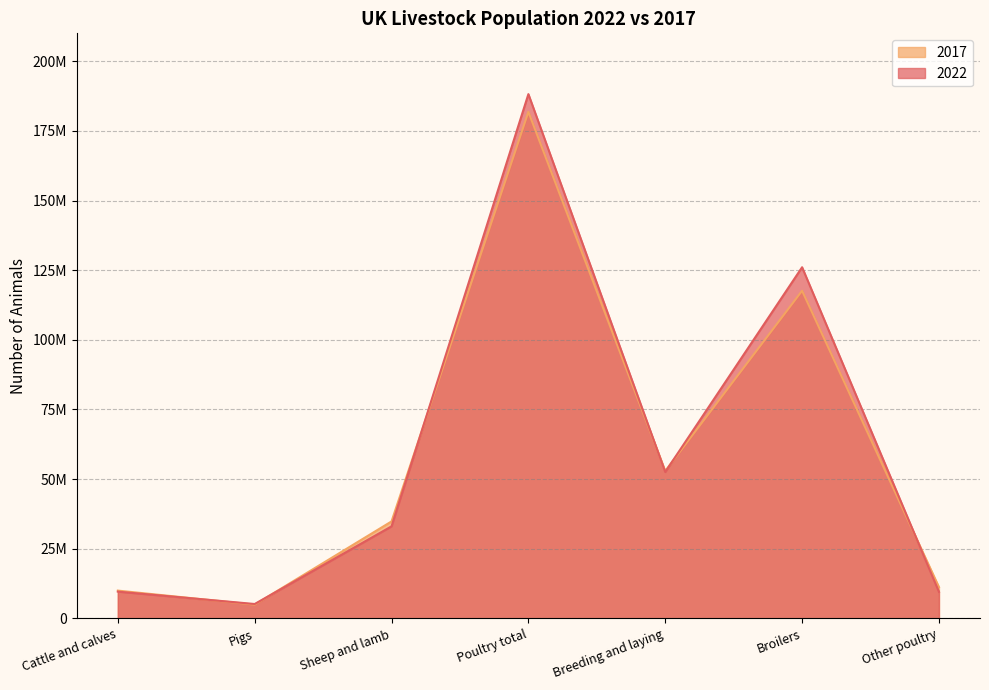

What is the difference between the maximum and second lowest values in the 2022 series?

178622138